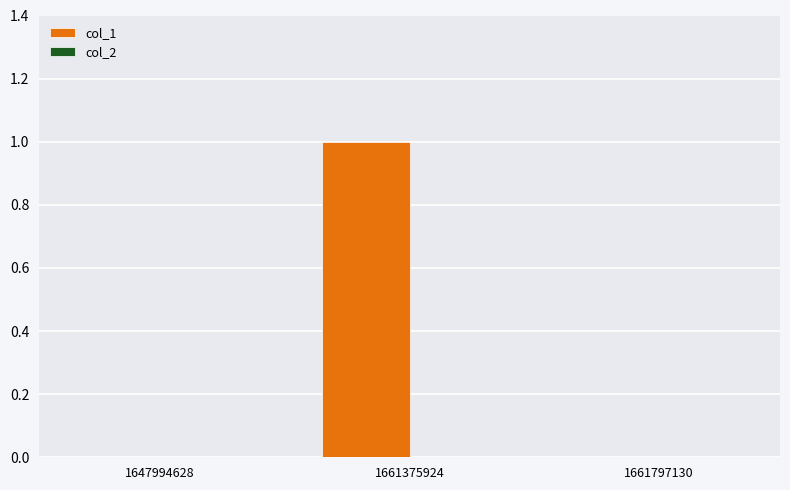

The value at 1661375924 is 1. True or false?

True